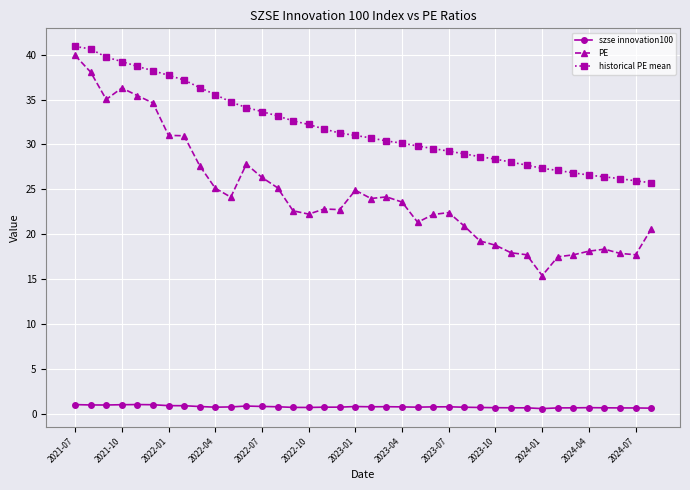

True or false: PE and historical PE mean intersect in this chart.

False